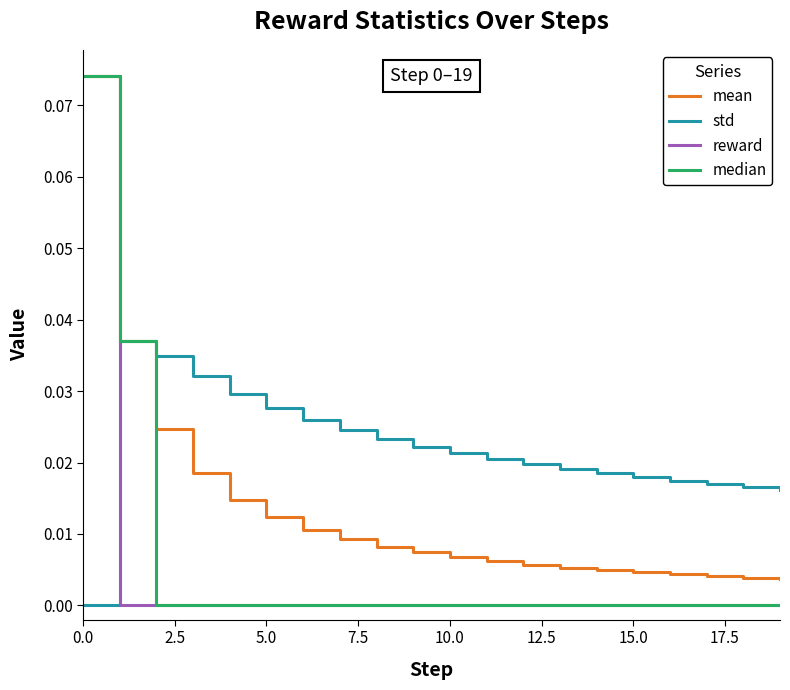

Which series has the largest total across all categories?

std